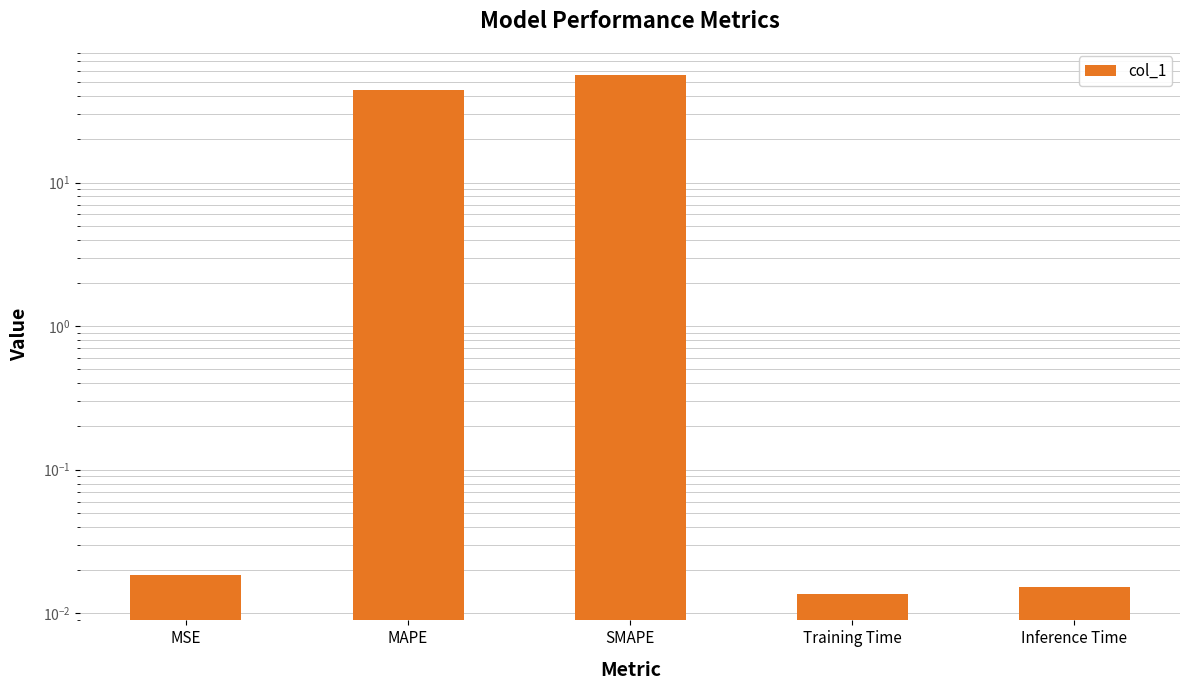

At which label is the value closest to 28?

MAPE